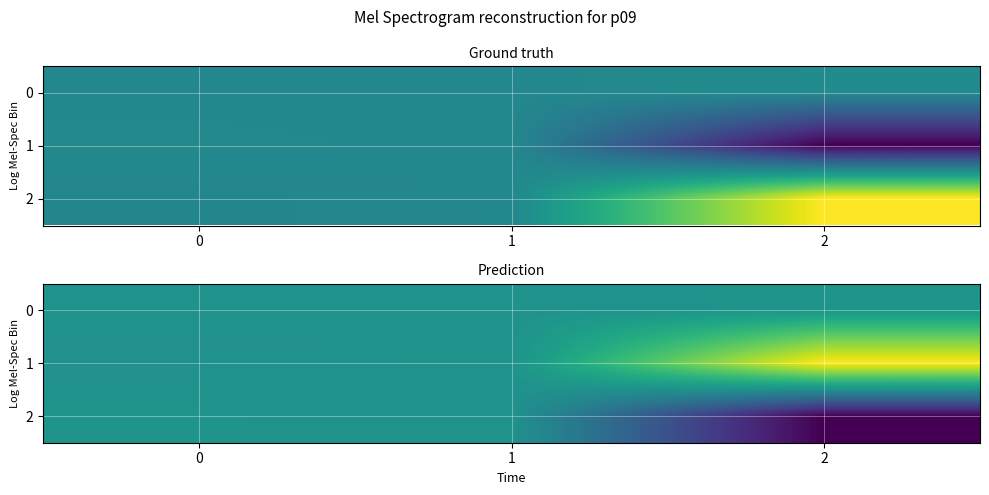

Is it true that 0 equals -0.0 at 0?

False